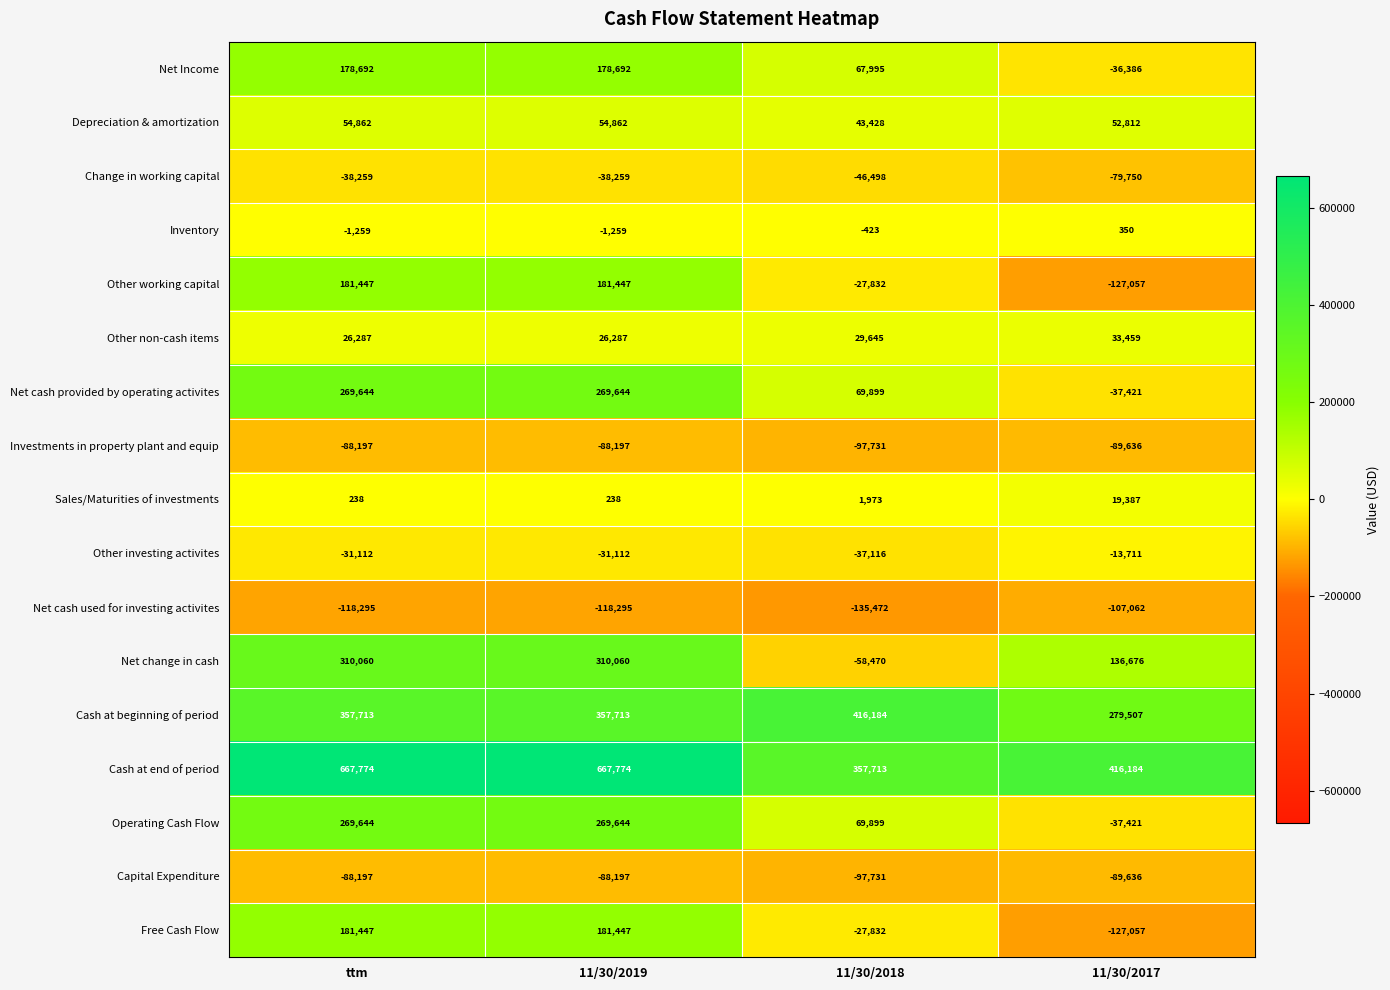

What is the difference between the maximum and minimum values in the Inventory series?

1609